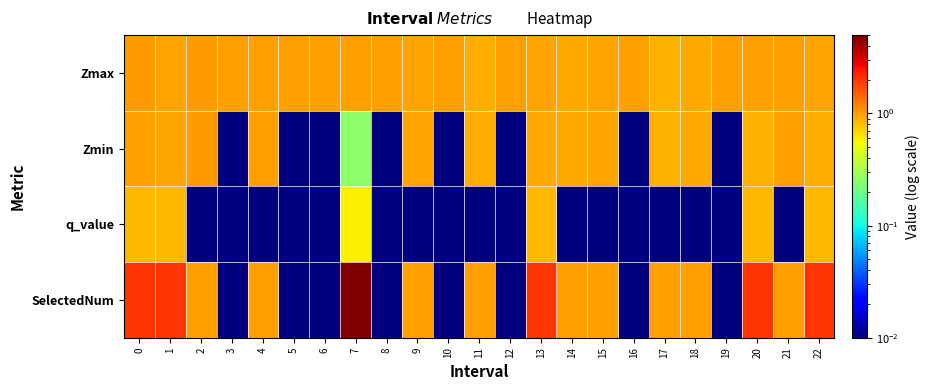

At 17, list the series in order from largest to smallest.

SelectedNum, Zmax, Zmin, q_value